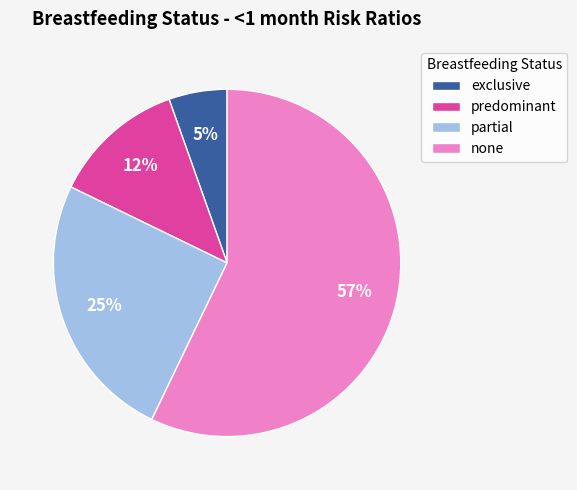

What percentage is the exclusive slice, to the nearest percent?

5%